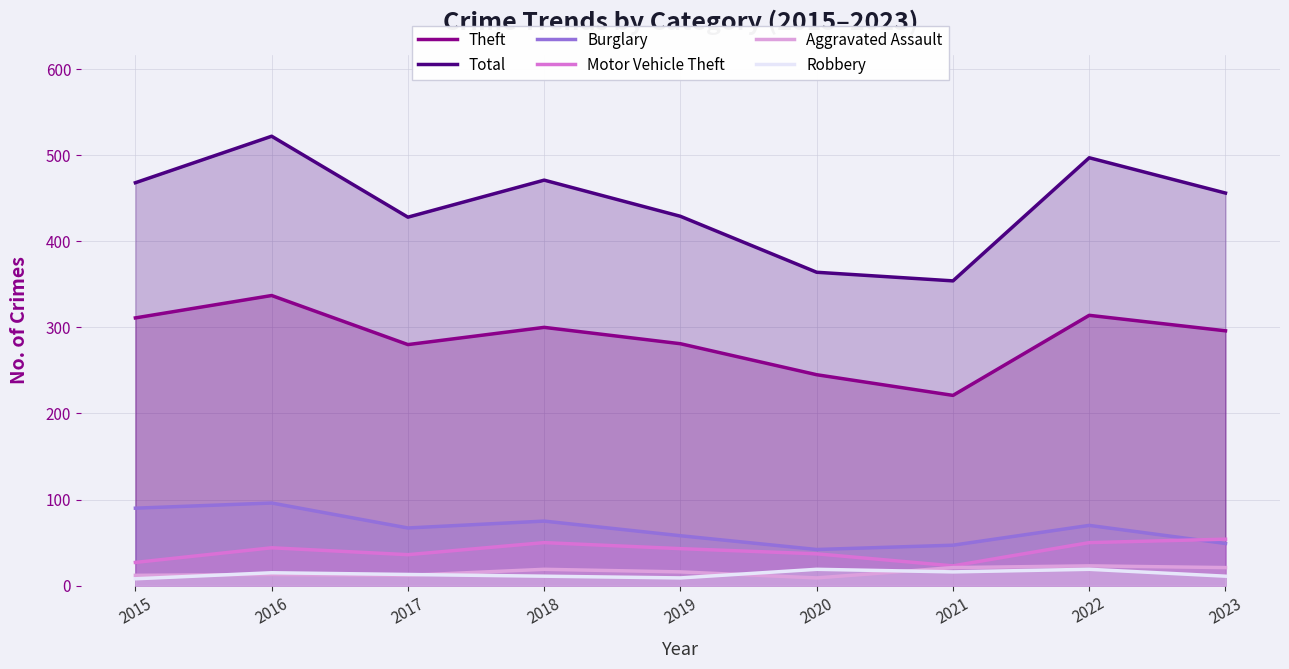

Where is the first local minimum for Aggravated Assault?

2017